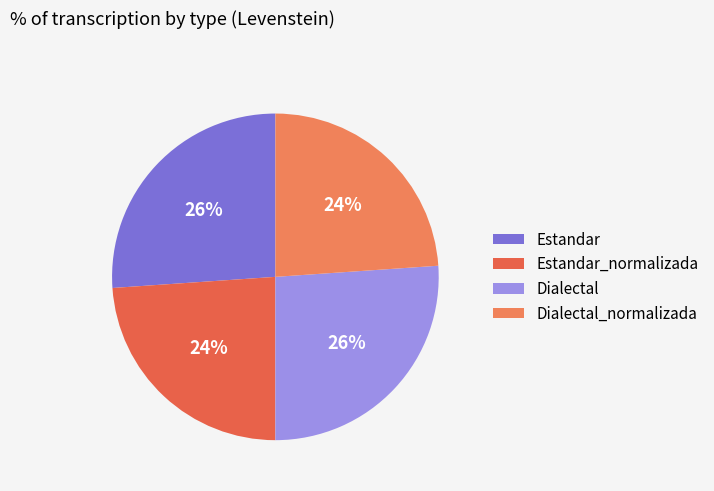

To the nearest percent, what is the difference between the largest and smallest slice percentages?

2%